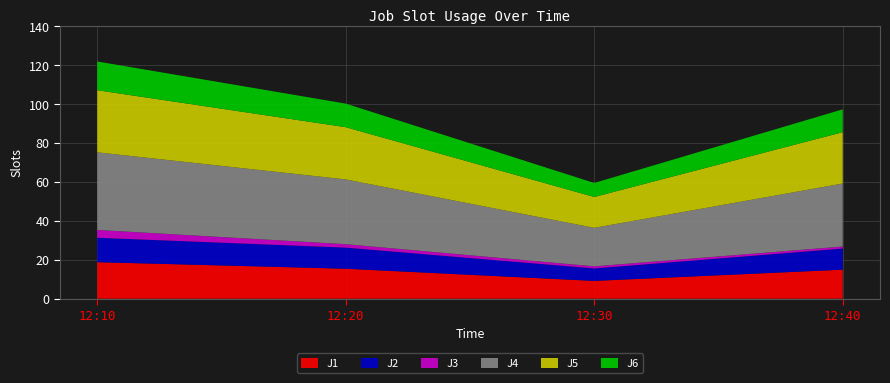

Reading left to right, transcribe all the data shown in this chart.

J1: 18.7	15.4	9.1	14.9
J2: 12.5	10.8	6.4	10.8
J3: 4.0	1.8	1.1	1.1
J4: 39.8	33.2	19.8	32.3
J5: 31.9	26.8	15.9	26.4
J6: 14.7	12.1	7.2	11.7